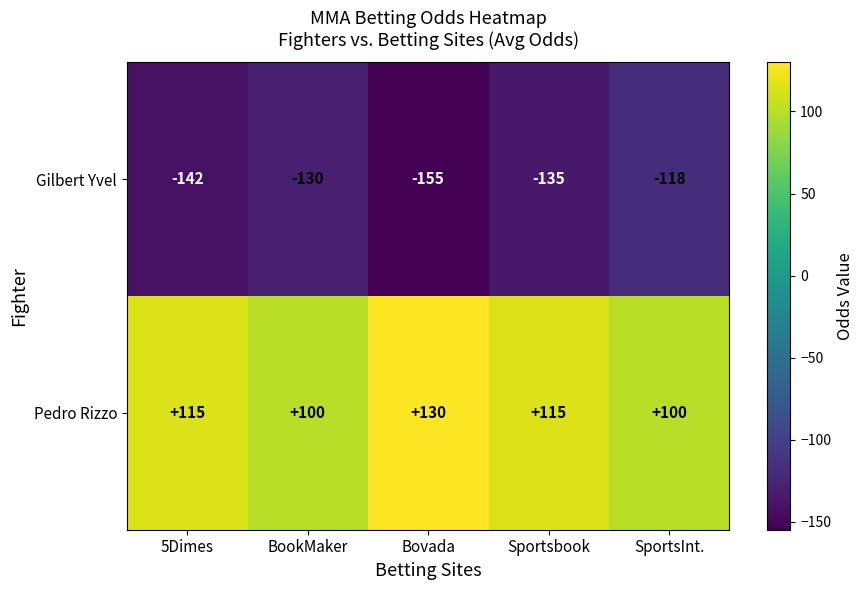

Count the number of categories in the chart.

5